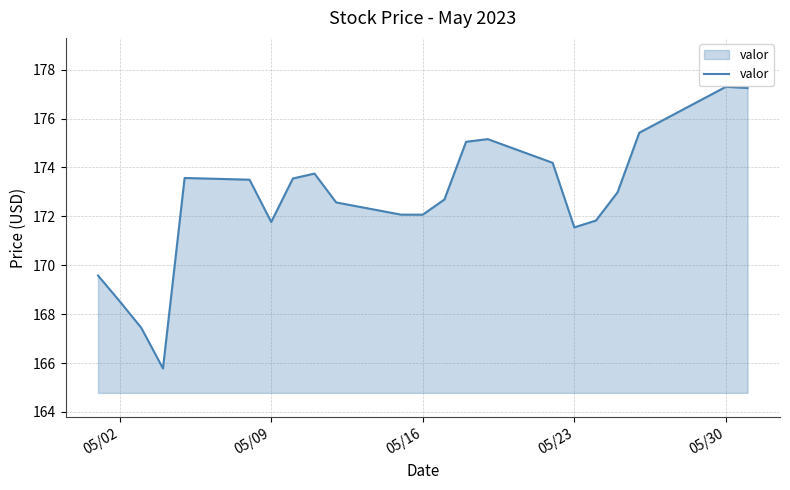

What is the maximum value shown in the chart?

177.3